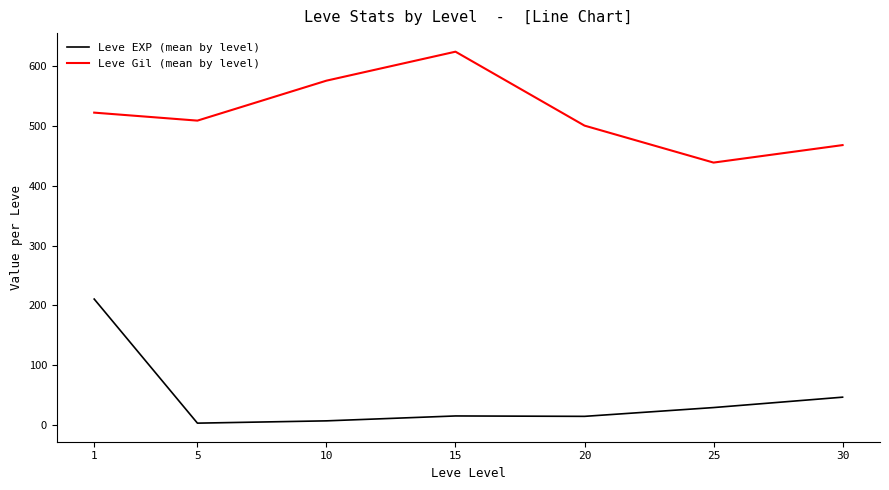

List the series in order of their peak value, highest first.

Leve Gil (mean by level), Leve EXP (mean by level)